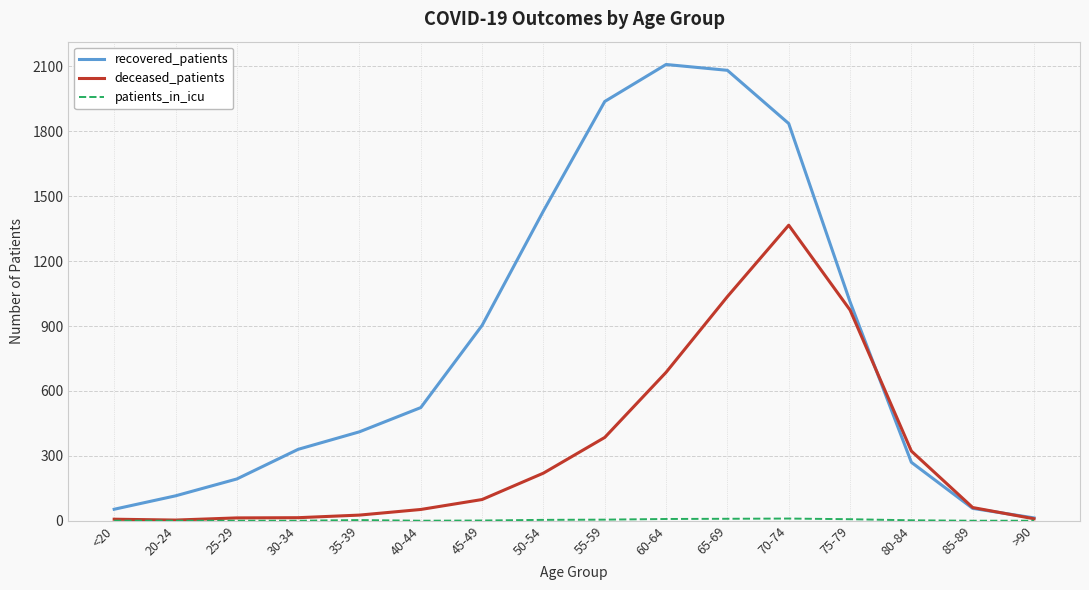

Is the value of deceased_patients at 85-89 greater than the value of recovered_patients at 25-29?

No